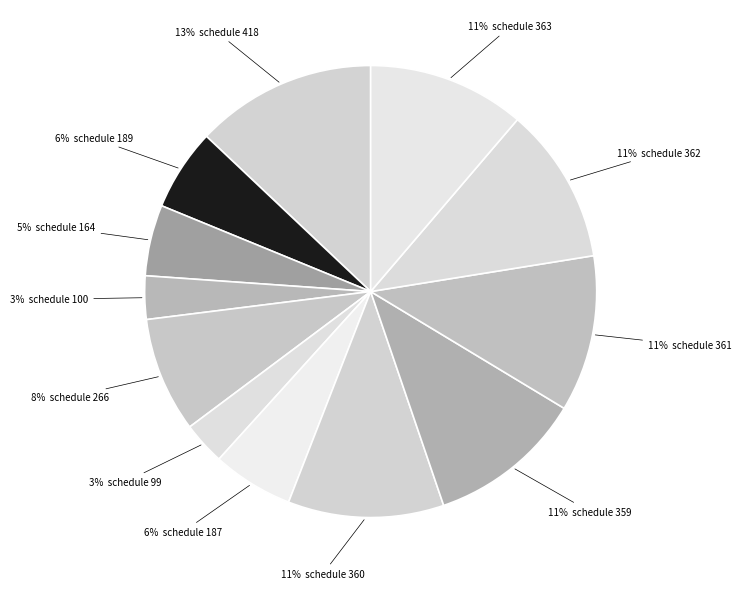

To the nearest percent, what is the average slice percentage?

8%